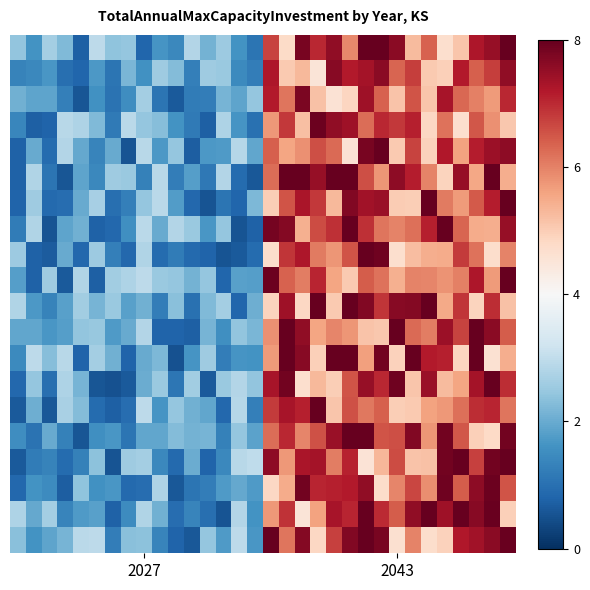

At which category is the sum across all series the highest?

22